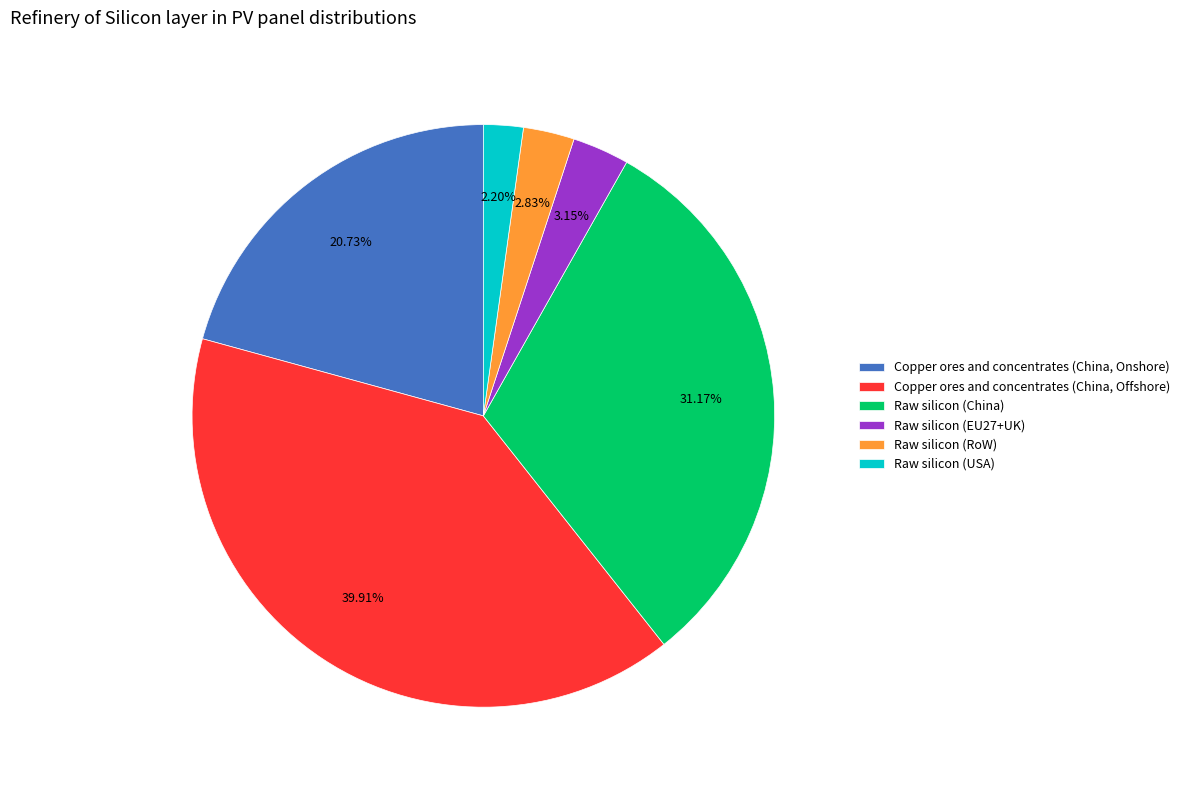

Is there a majority slice in this chart?

No